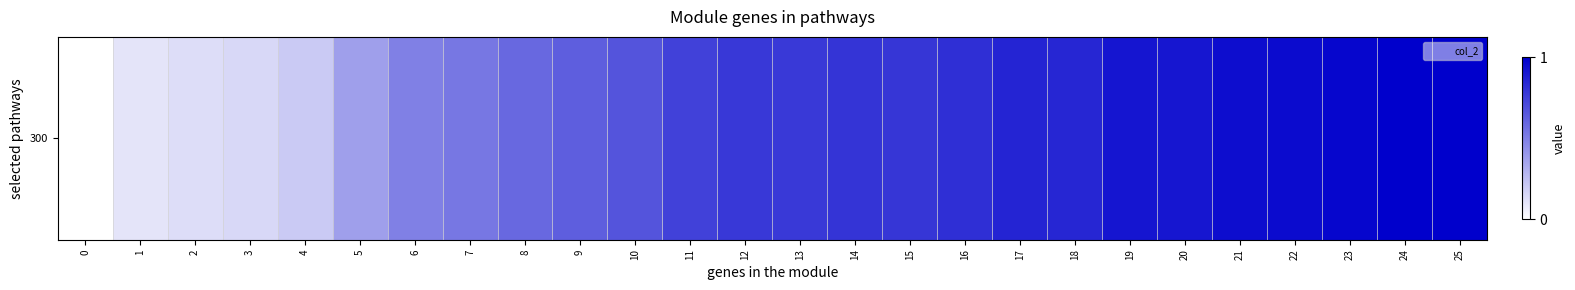

Reading left to right, extract all data points from this chart.

0.0	0.1	0.1	0.2	0.2	0.4	0.5	0.5	0.6	0.6	0.7	0.7	0.8	0.8	0.8	0.8	0.8	0.9	0.8	0.9	0.9	0.9	1.0	1.0	1.0	1.0